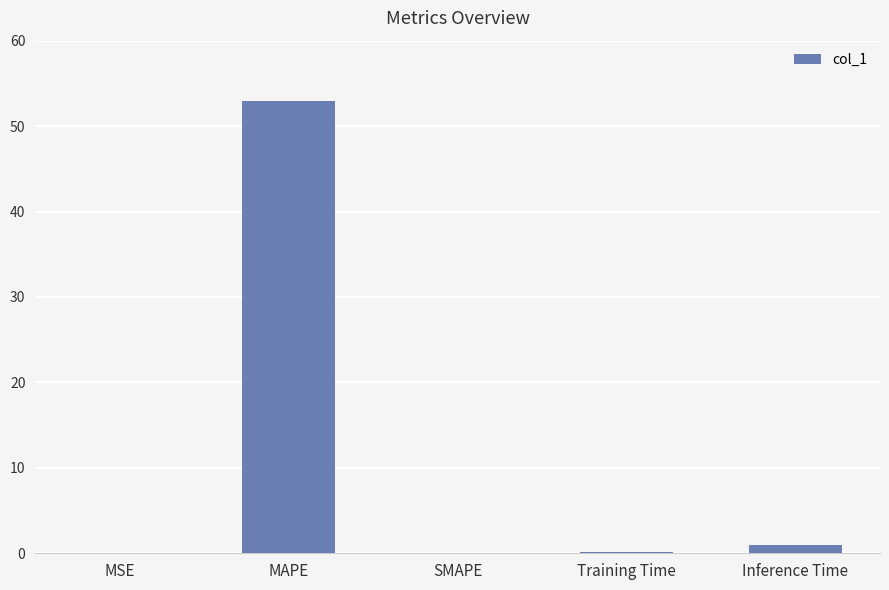

Which has a higher value, SMAPE or MAPE?

MAPE